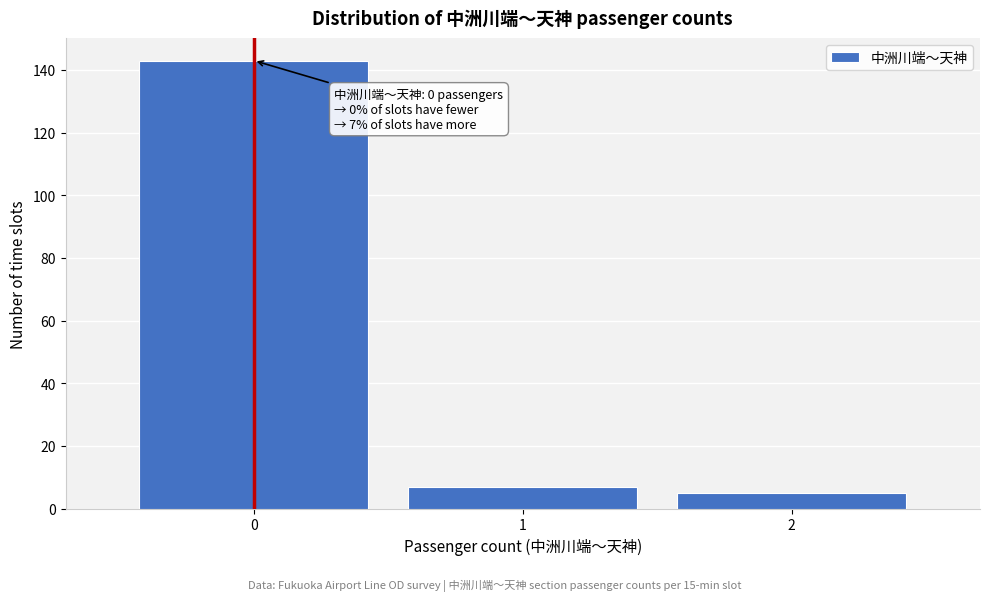

Over which range of the x-axis is the bar tallest?

-0.5 to 0.5